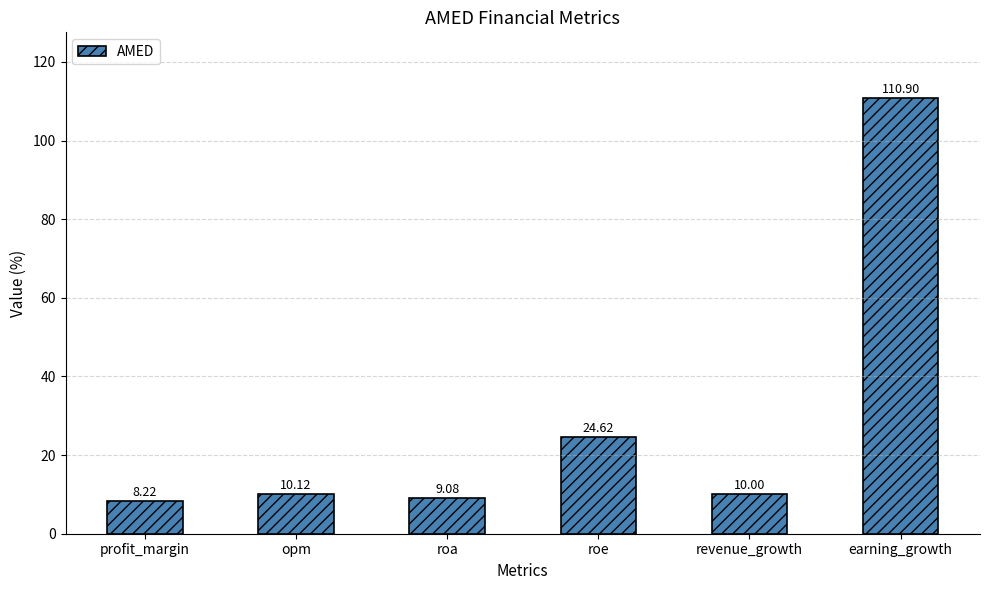

What is the average value?

28.8